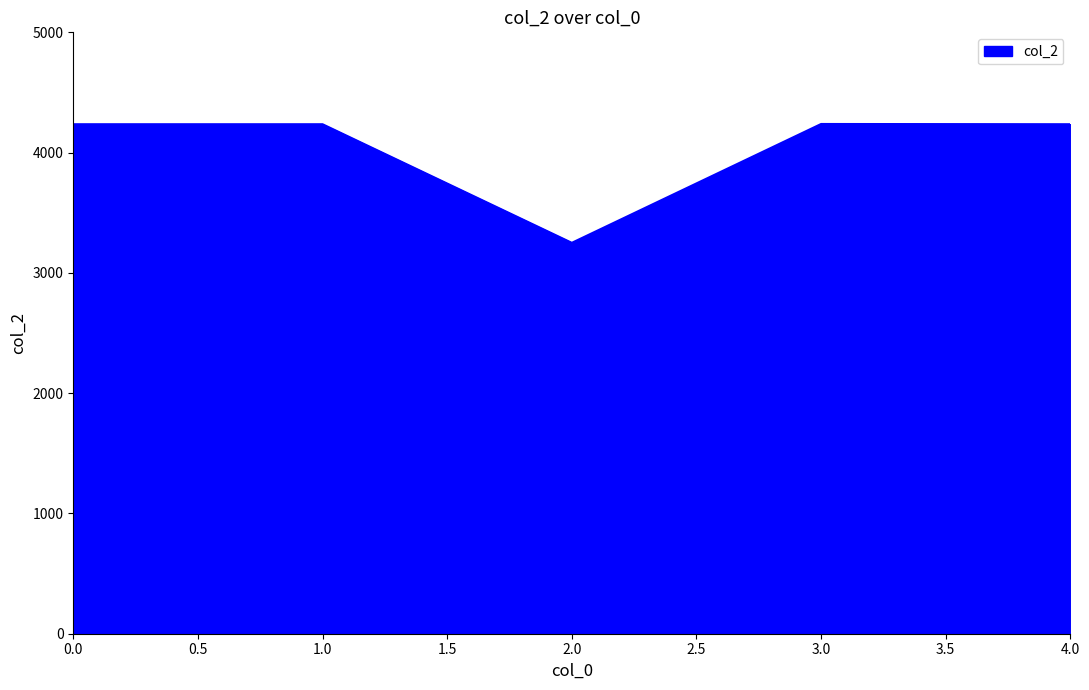

What value does the data have at 1.0, to the nearest 100?

4200